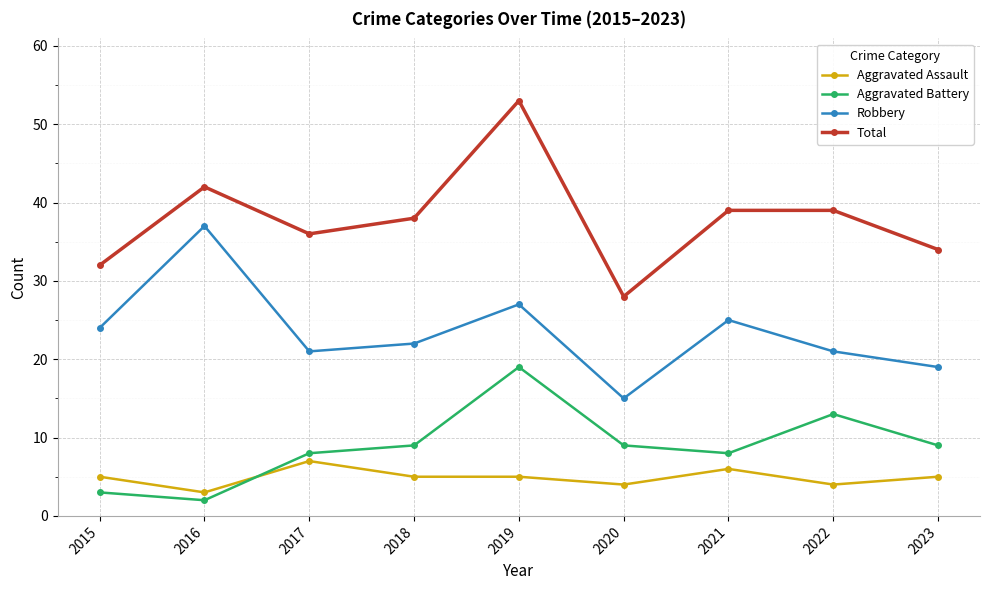

Rank the series by their maximum value, from lowest to highest.

Aggravated Assault, Aggravated Battery, Robbery, Total